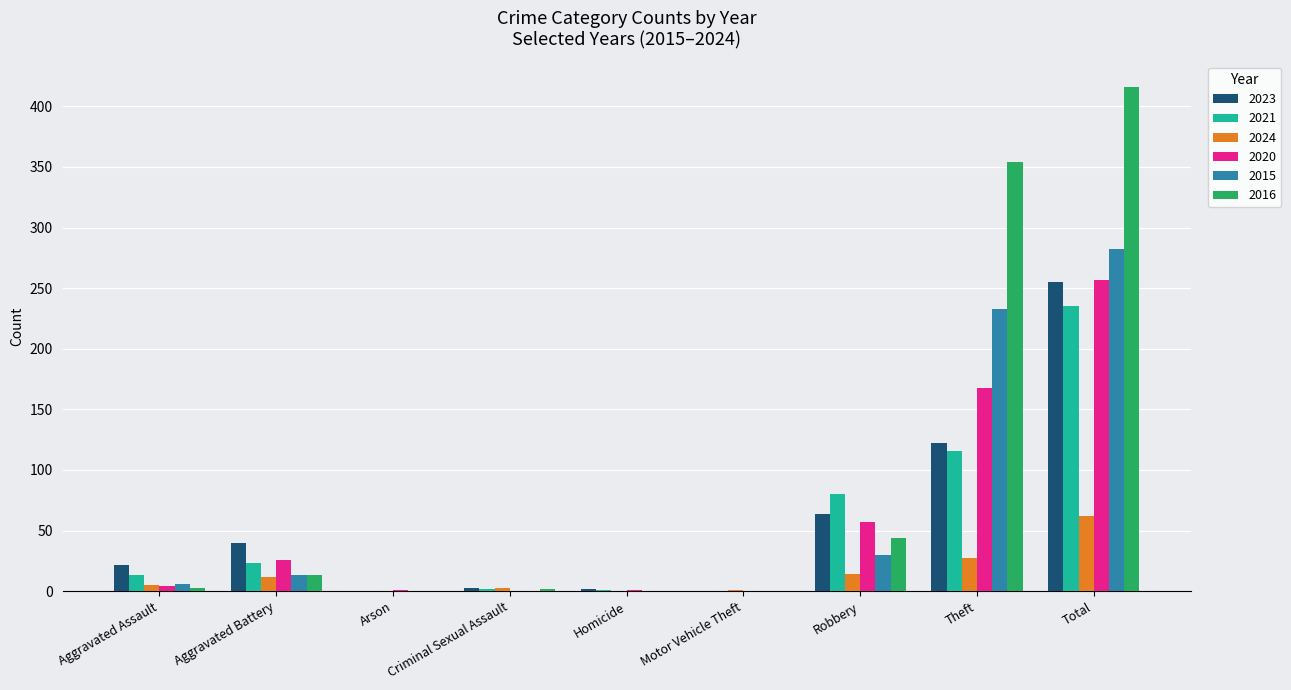

What is the sum of all 2024 values?

124